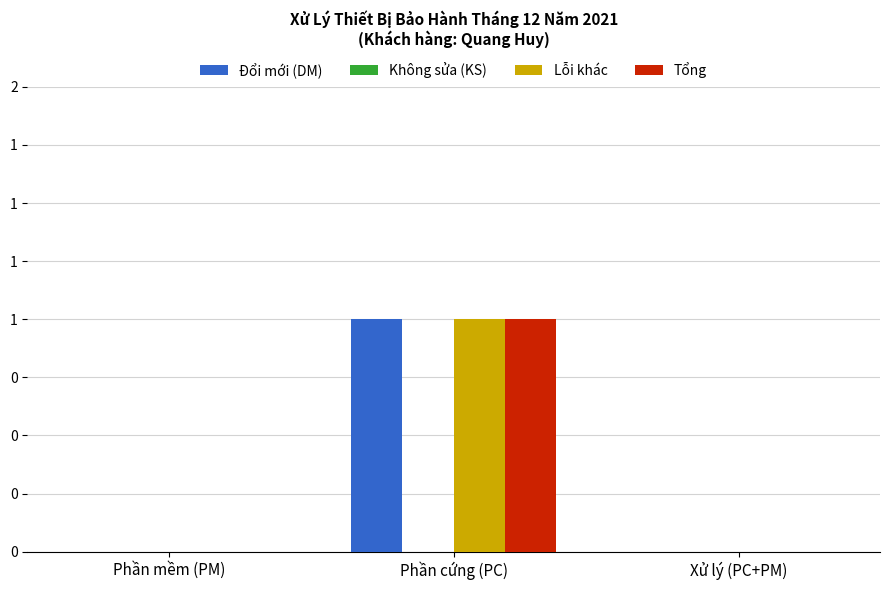

Does the chart contain stacked bars?

No